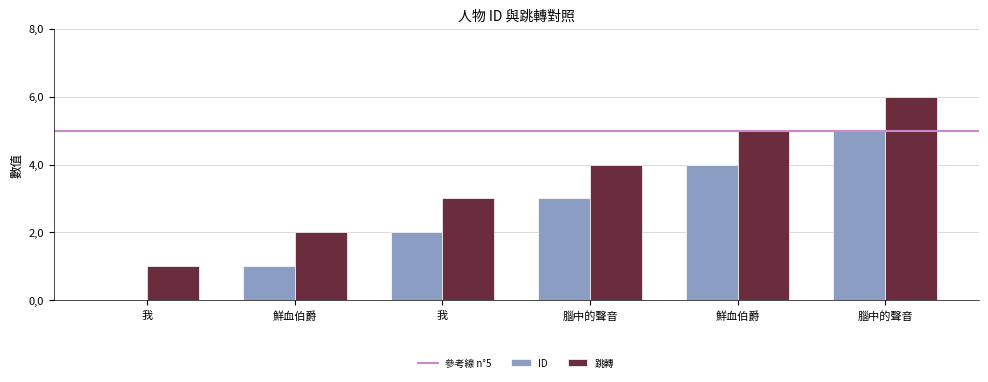

What is the highest value of the 跳轉 series?

6